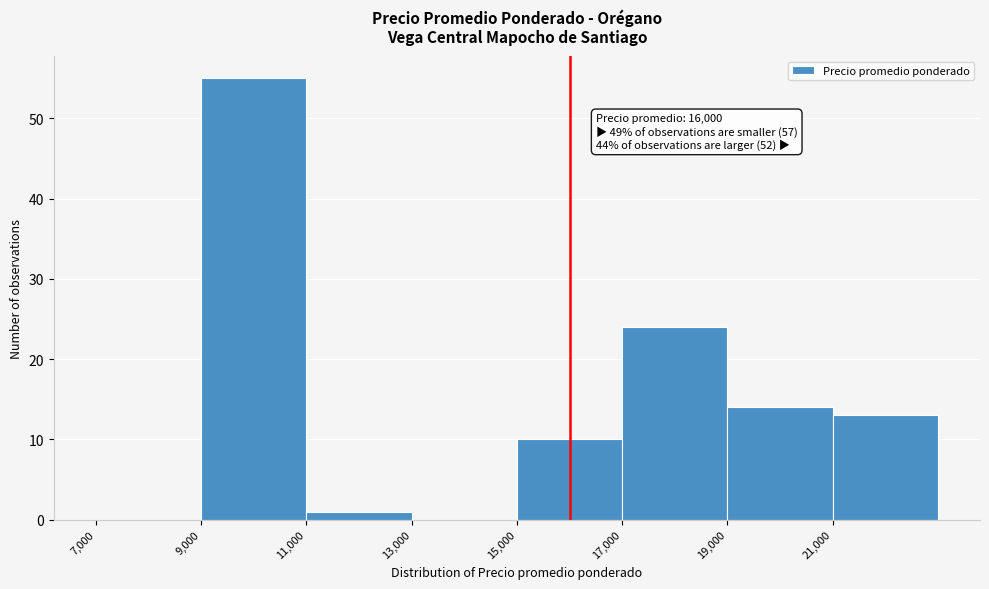

Over which range of the x-axis is the bar tallest?

9000 to 11000